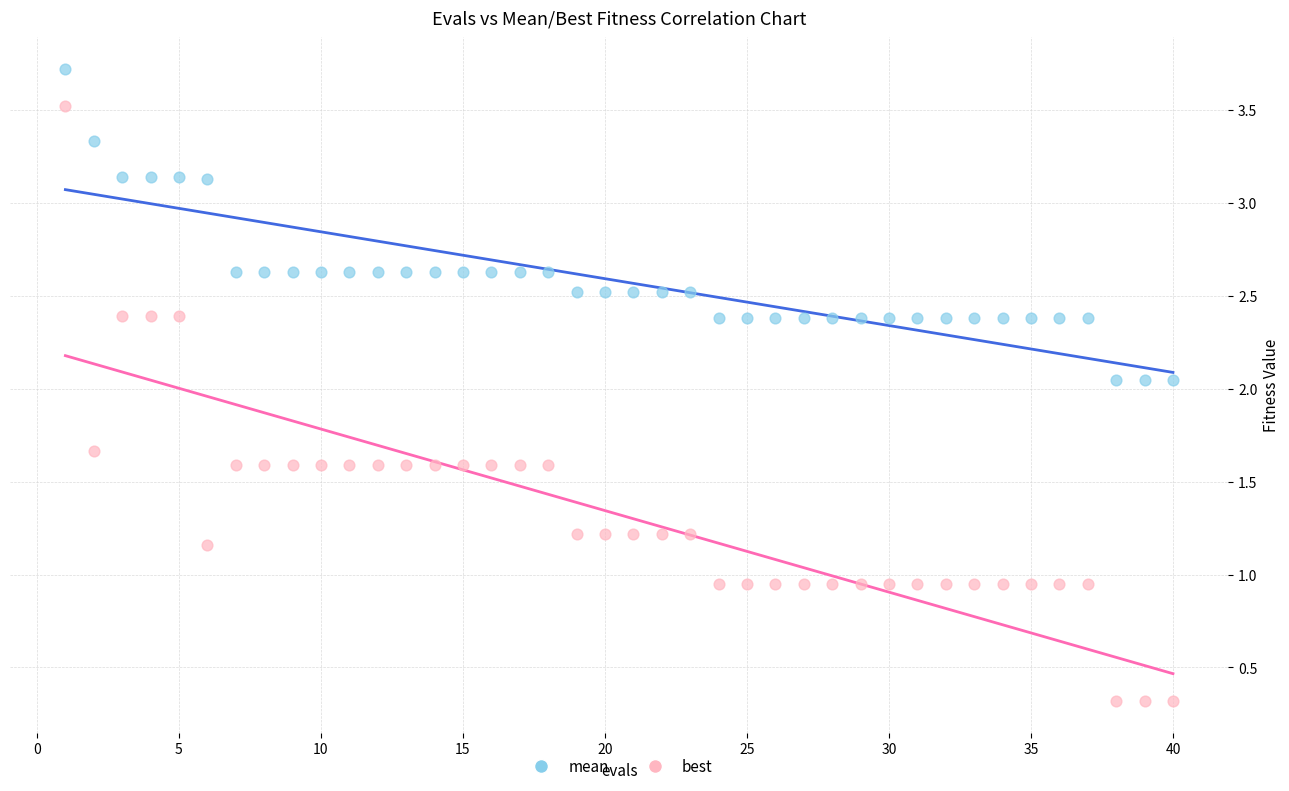

Which series reaches the maximum Y coordinate?

mean